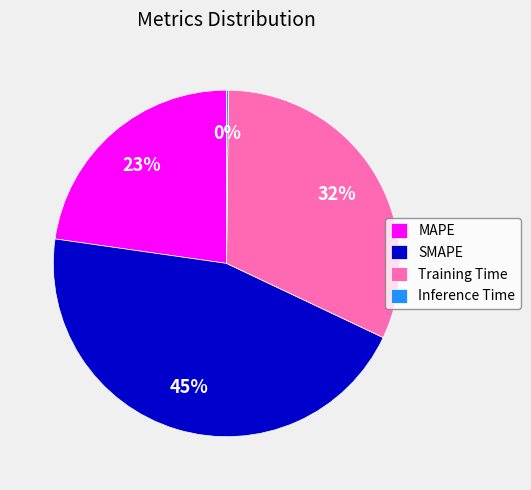

What percentage is the Training Time slice, to the nearest percent?

32%